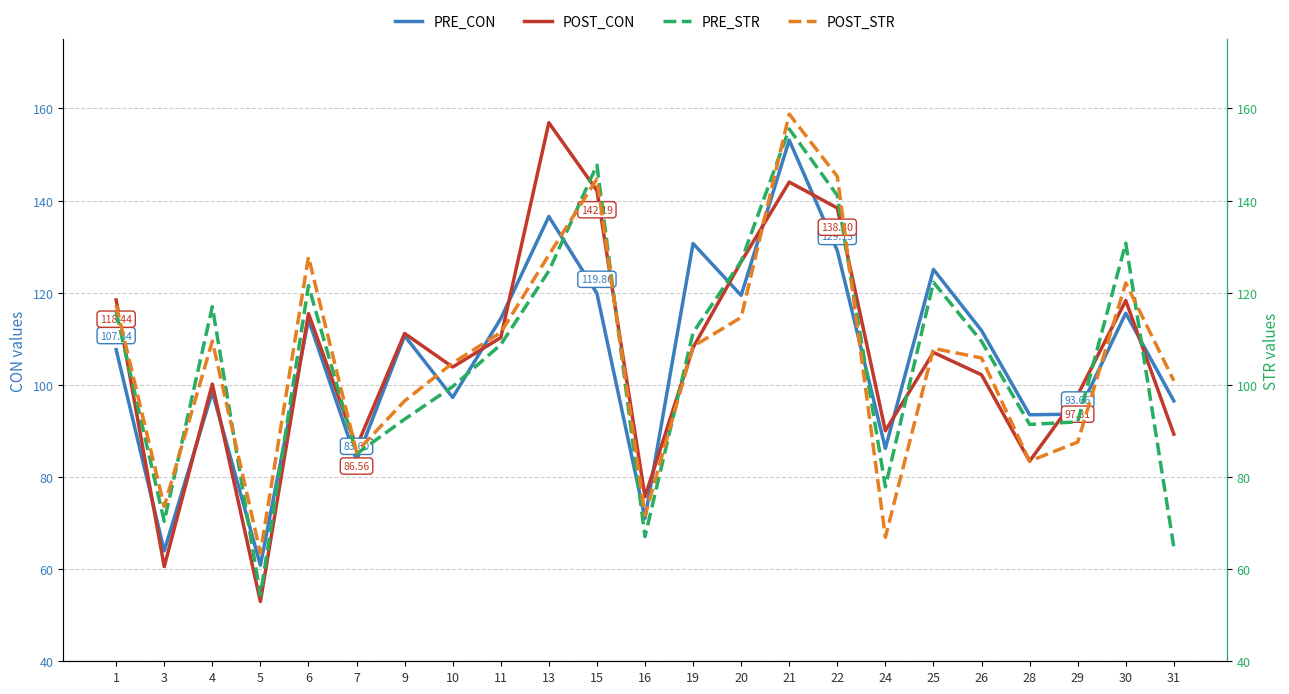

Which category has the highest value across all series?

21